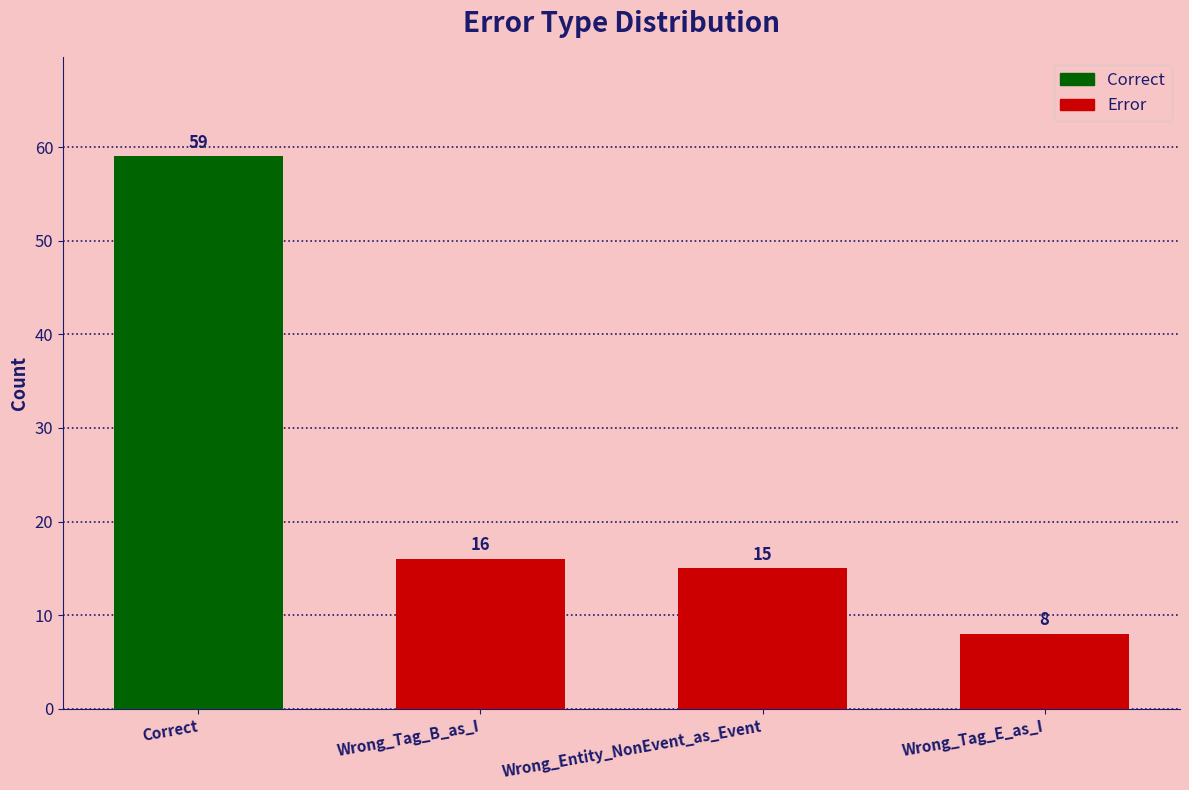

Reading right to left, extract all data points from this chart.

Wrong_Tag_E_as_I=8	Wrong_Entity_NonEvent_as_Event=15	Wrong_Tag_B_as_I=16	Correct=59